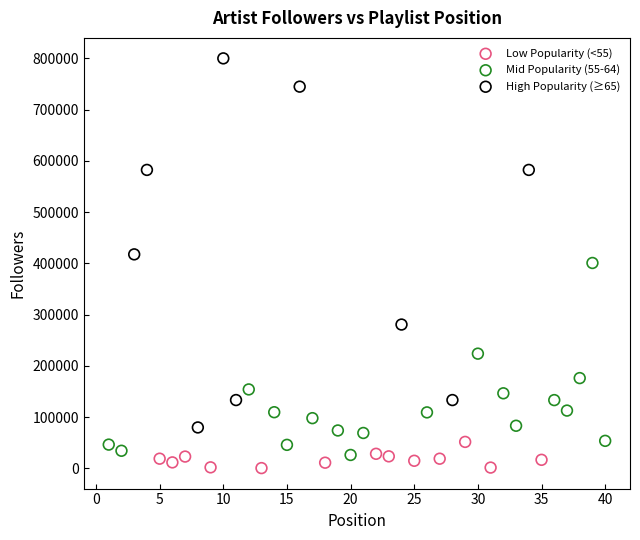

Which series has the largest Y range (max minus min)?

High Popularity (≥65)